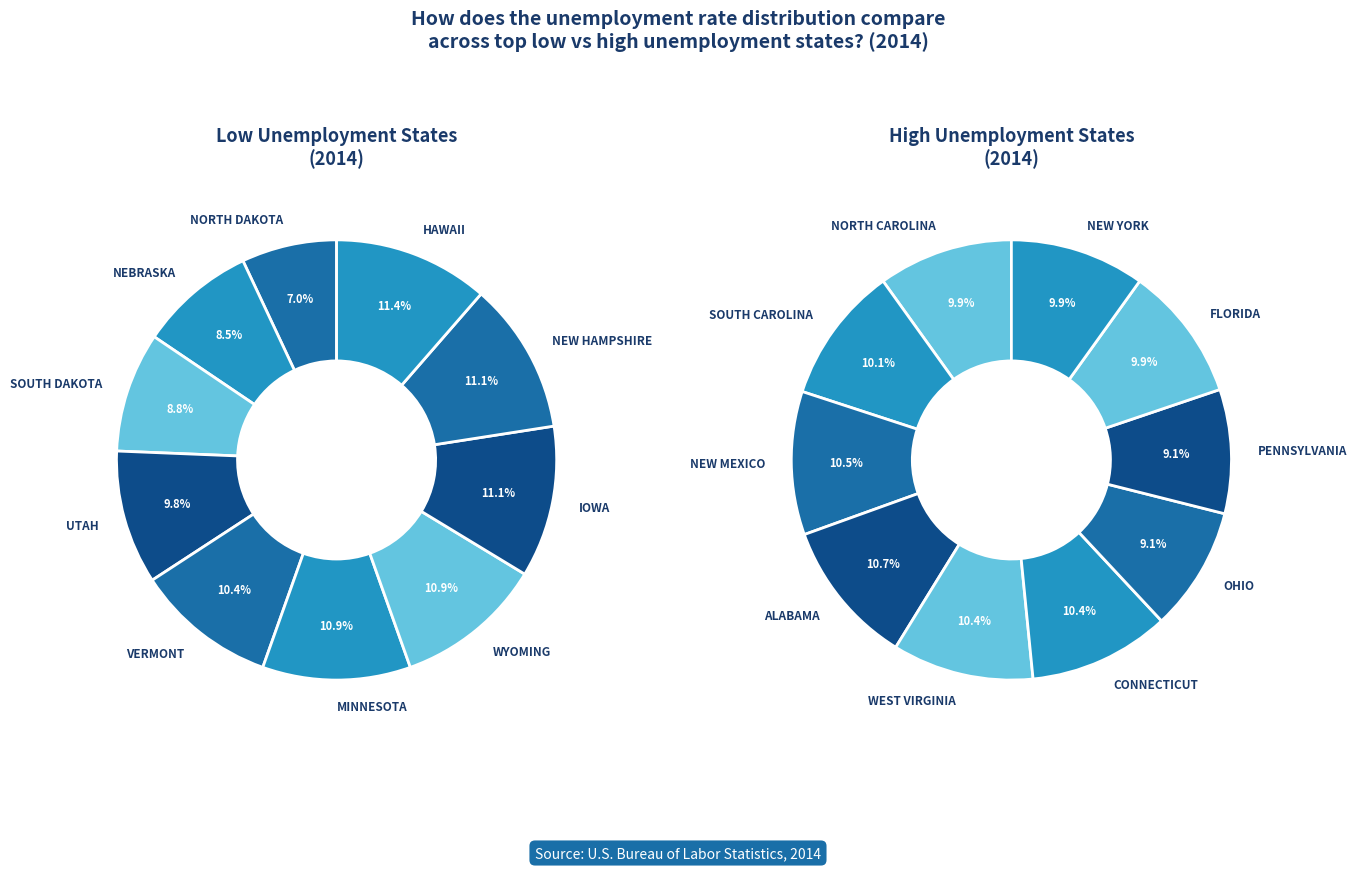

To the nearest percent, what is the difference between the largest and smallest slice percentages?

4%